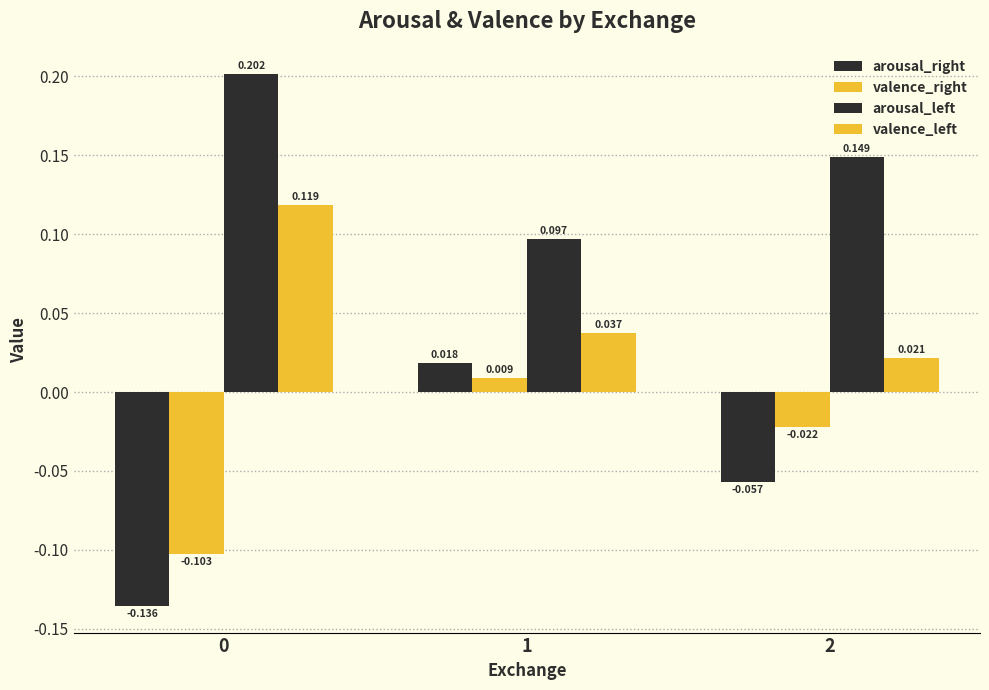

How many data points does each series have?

3